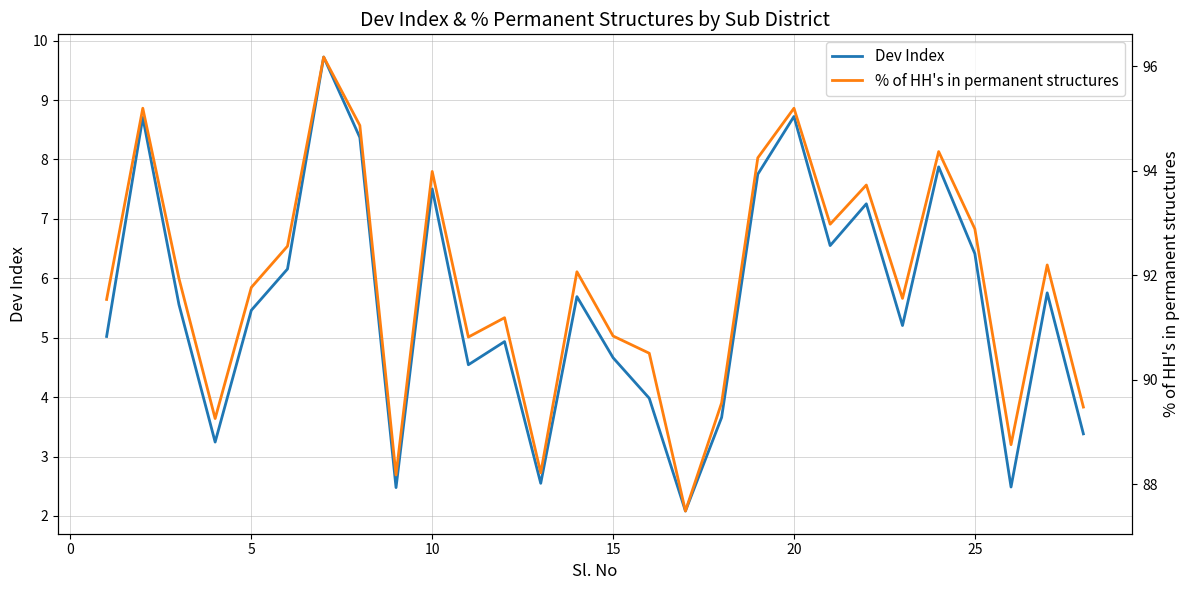

List the series in order of their overall mean, highest first.

% of HH's in permanent structures, Dev Index